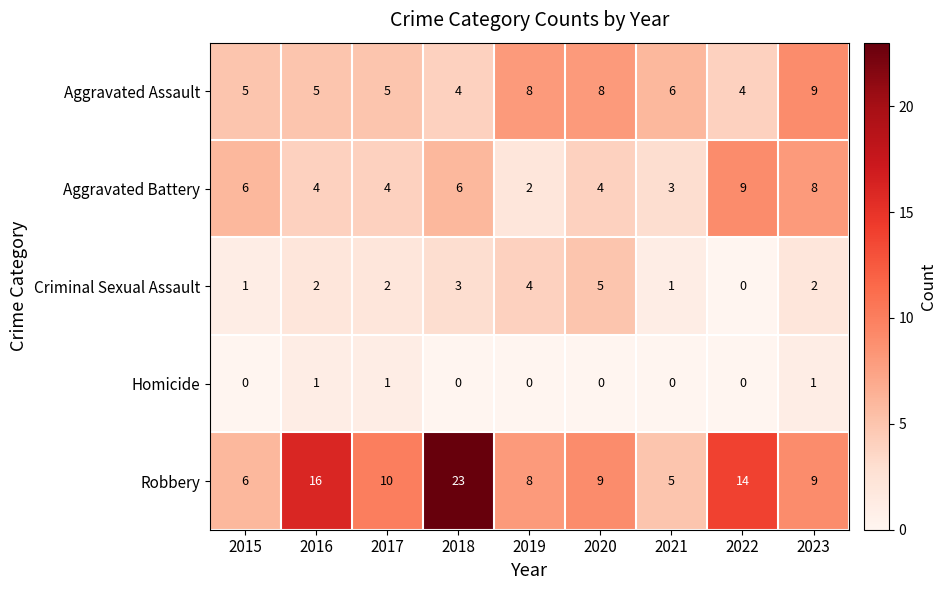

Which series has the largest total across all categories?

Robbery